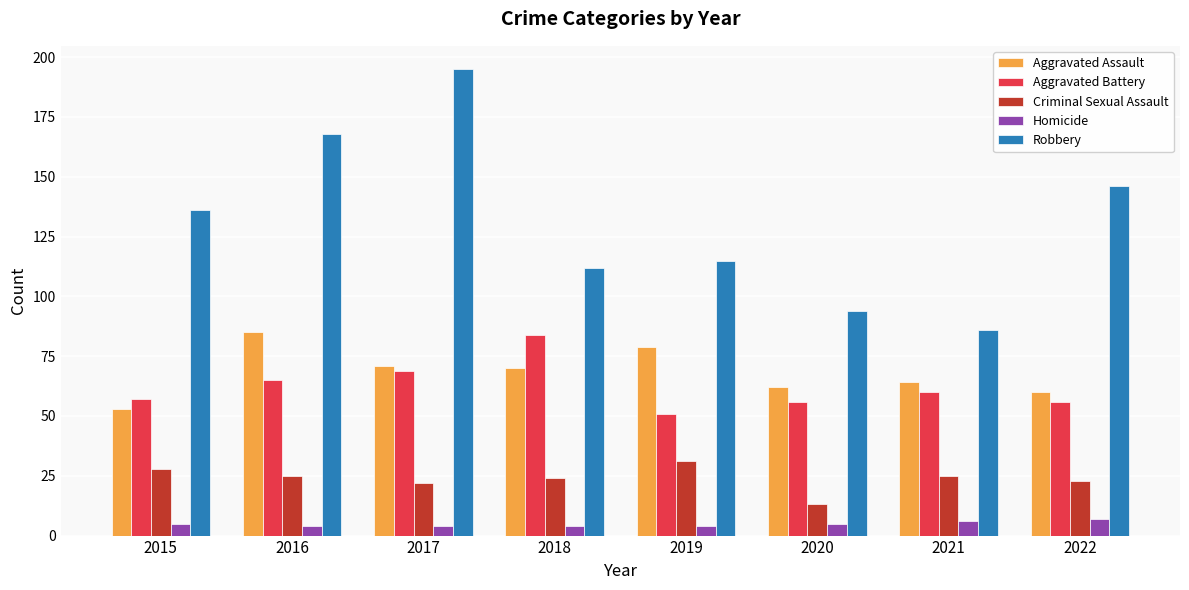

The Aggravated Battery series shows 51 at 2019. True or false?

True